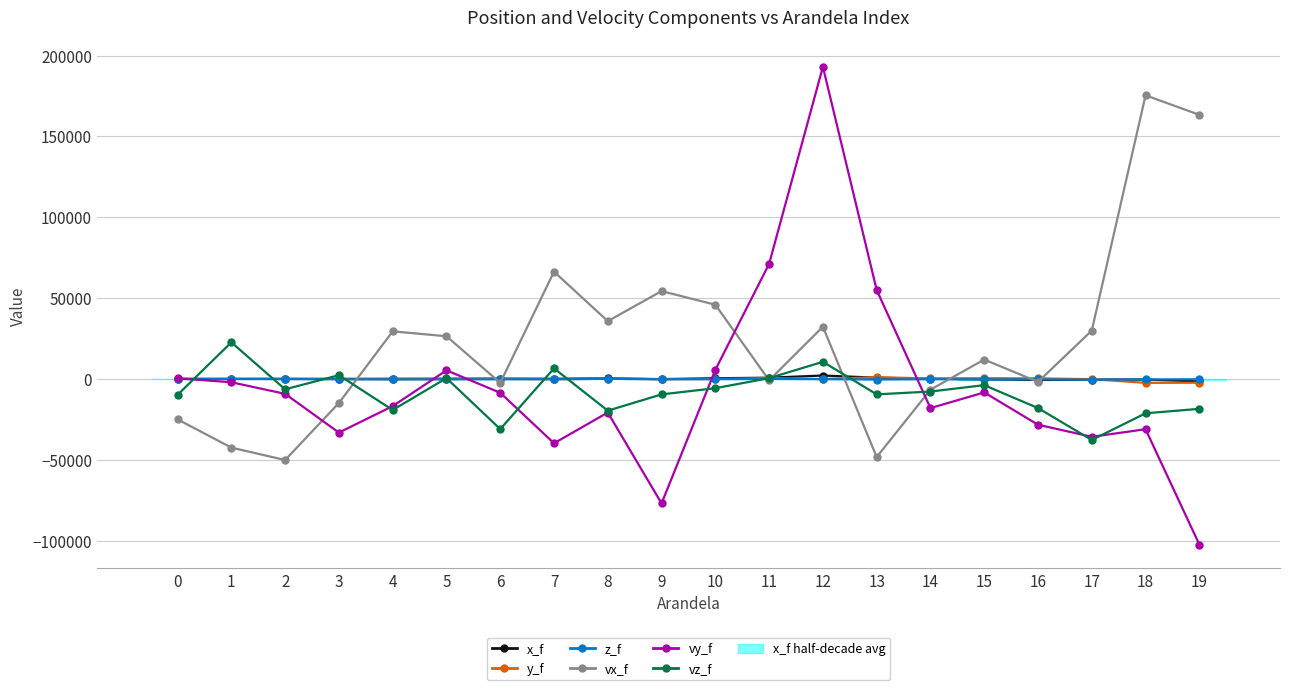

Which series has the widest spread of values?

vy_f